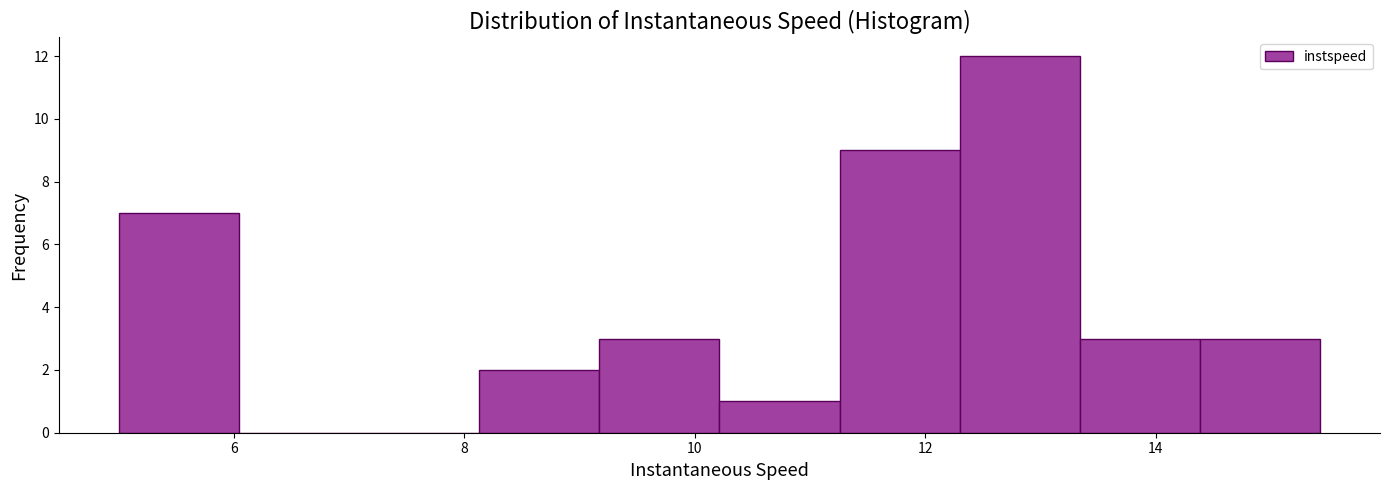

Reading left to right, list every bar in this chart as the range it spans on the x-axis followed by its height. Neither the bar edges nor the heights are printed on the chart, so give them approximately, as read against the axes.

5.0 to 6.0: 7
6.0 to 7.0: 0
7.0 to 8.2: 0
8.2 to 9.2: 2
9.2 to 10.2: 3
10.2 to 11.2: 1
11.2 to 12.2: 9
12.2 to 13.4: 12
13.4 to 14.4: 3
14.4 to 15.4: 3